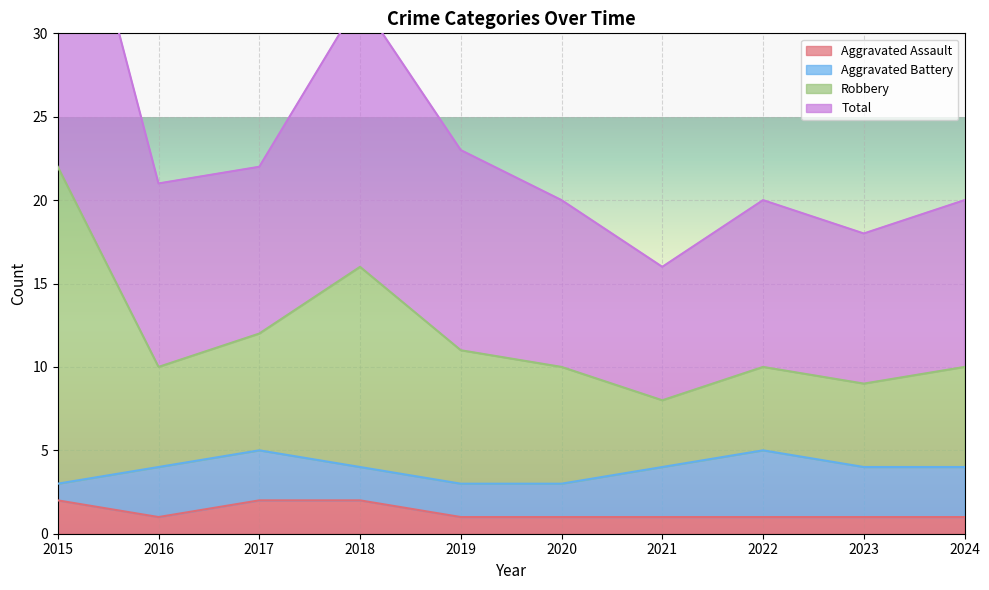

What is the spread (max minus min) of values at 2023?

17